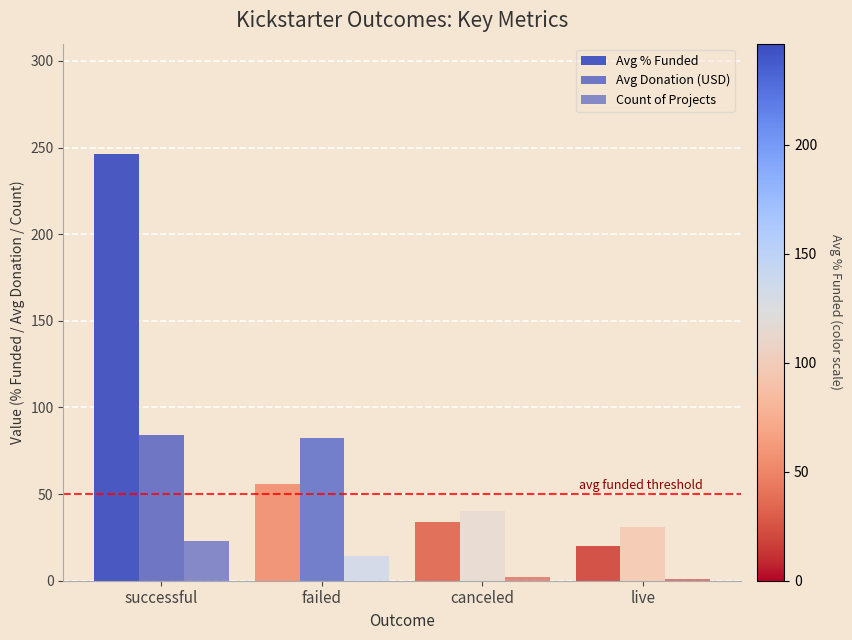

How many groups of bars are there?

4